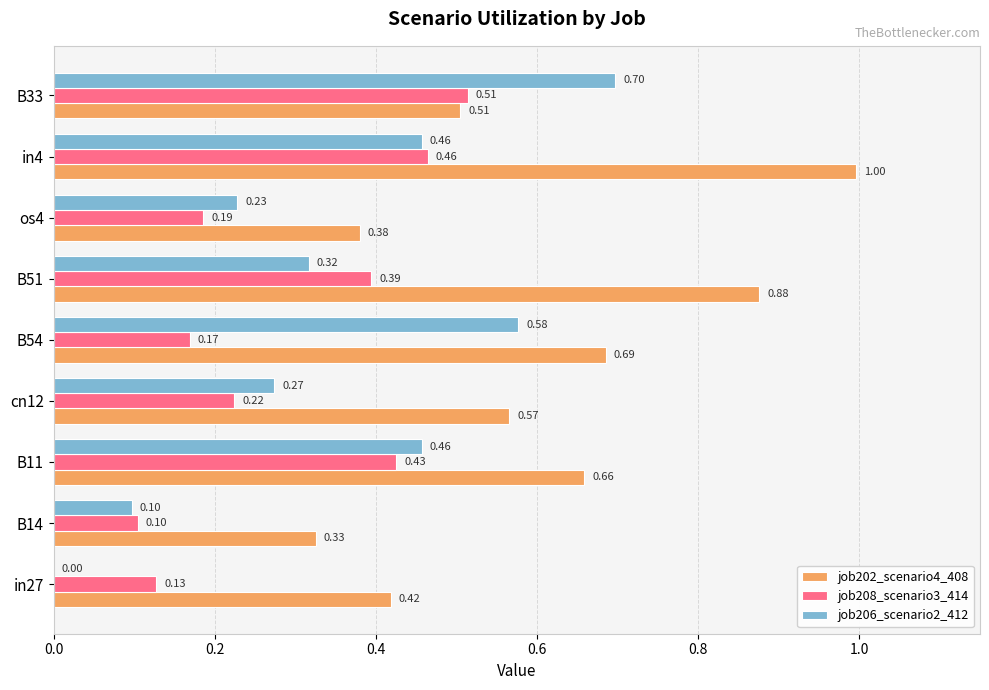

What is the sum of all job206_scenario2_412 values?

3.1